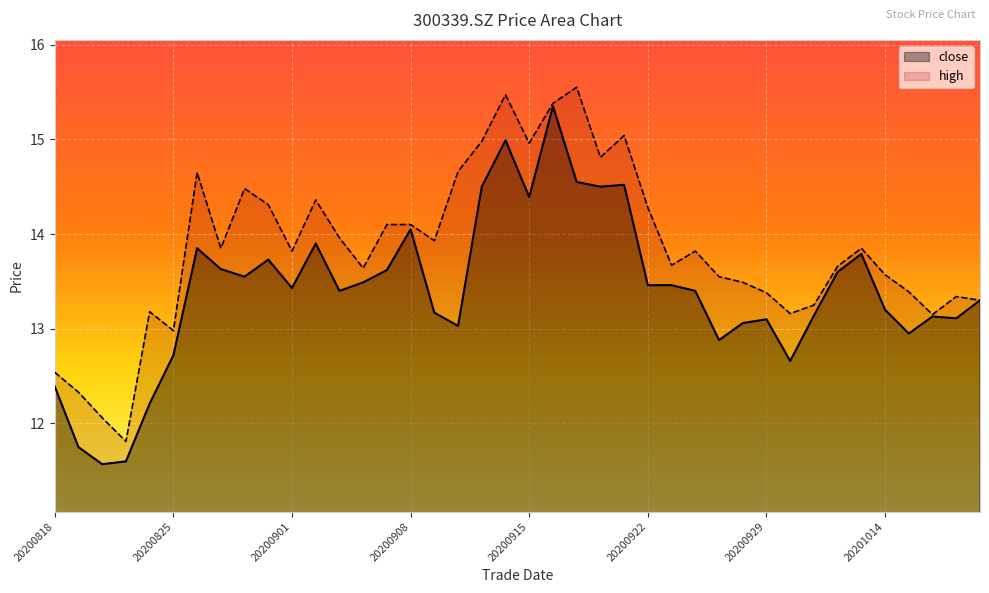

What is the difference between the highest and lowest values at 20200917?

1.0